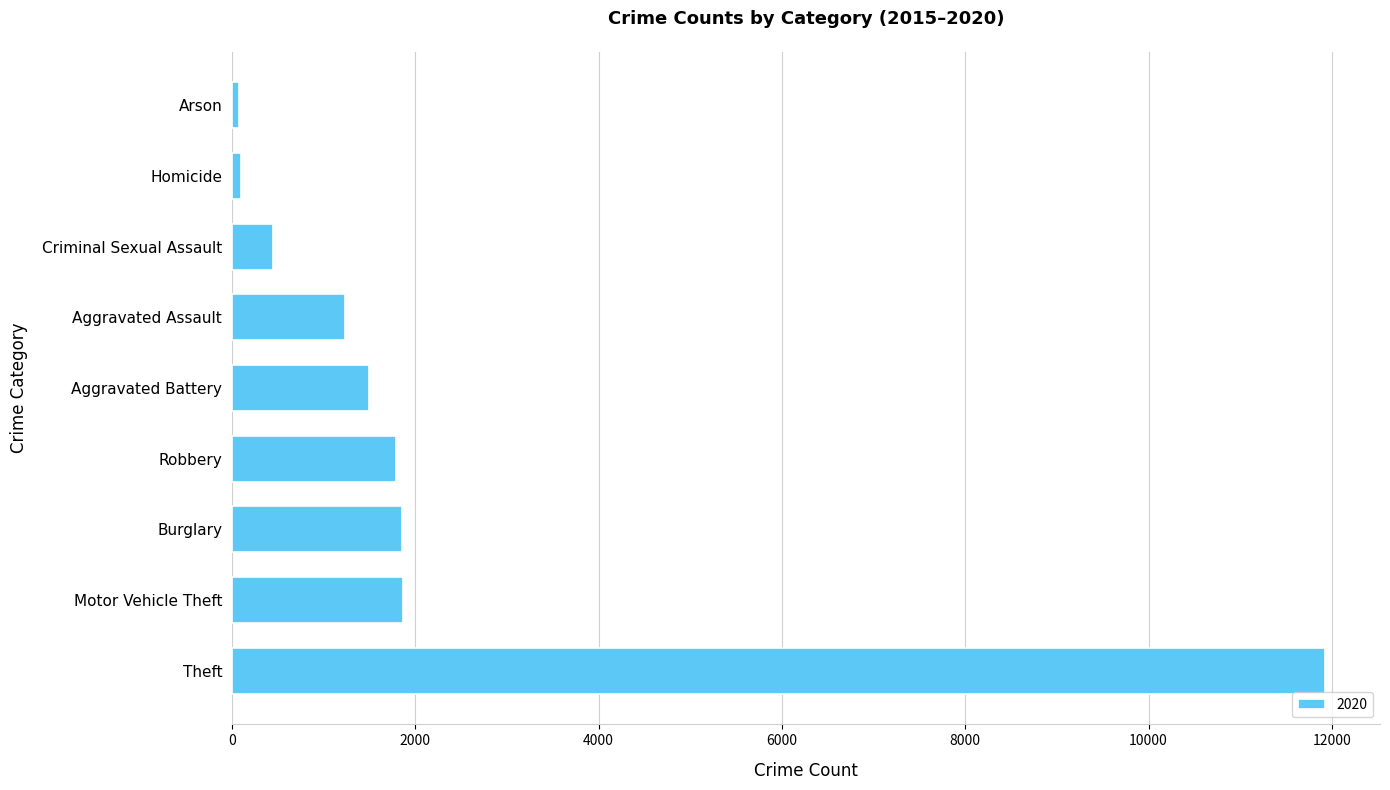

The value at Robbery is 1792. True or false?

True